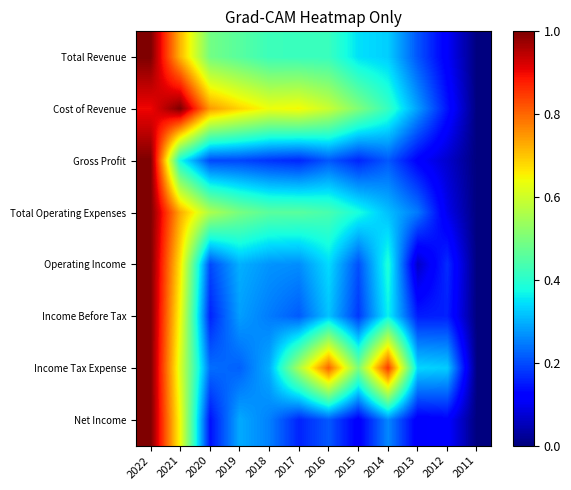

Which has a higher value, 2018 or 2021?

2021